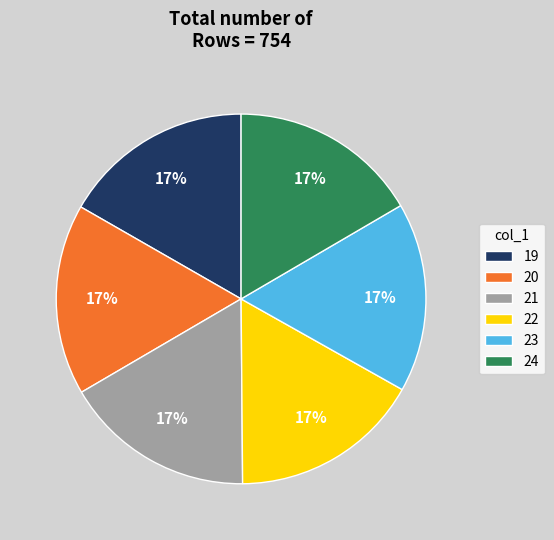

True or false: 23 accounts for 17% of the total.

True